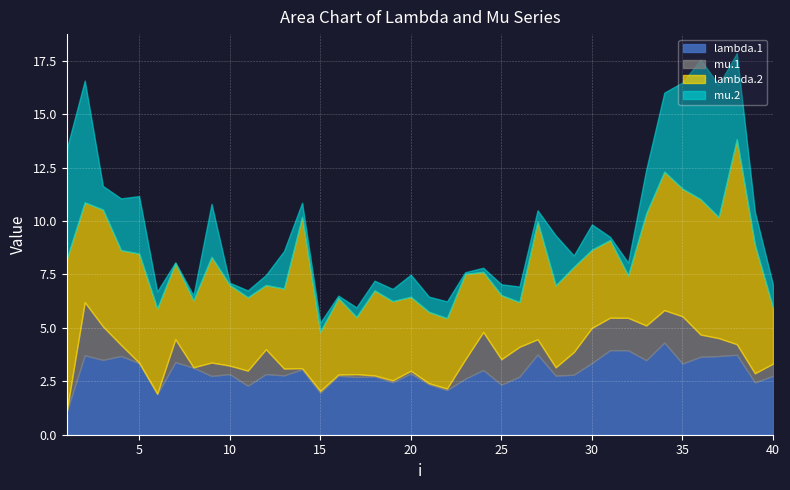

In lambda.1, how many points are higher than both neighbors (excluding endpoints)?

14